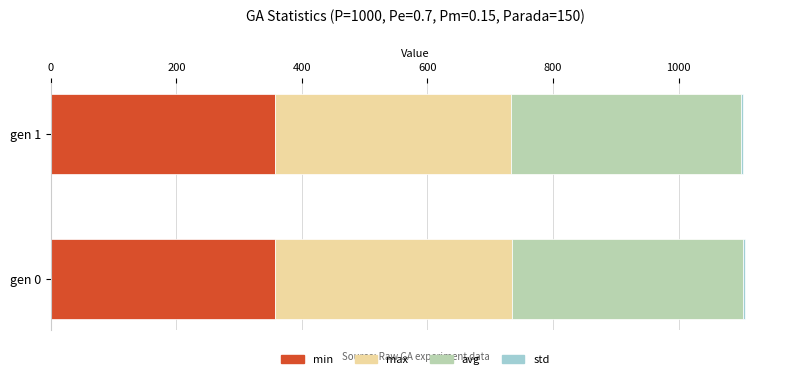

What is the spread (max minus min) of values at gen 1?

373.1